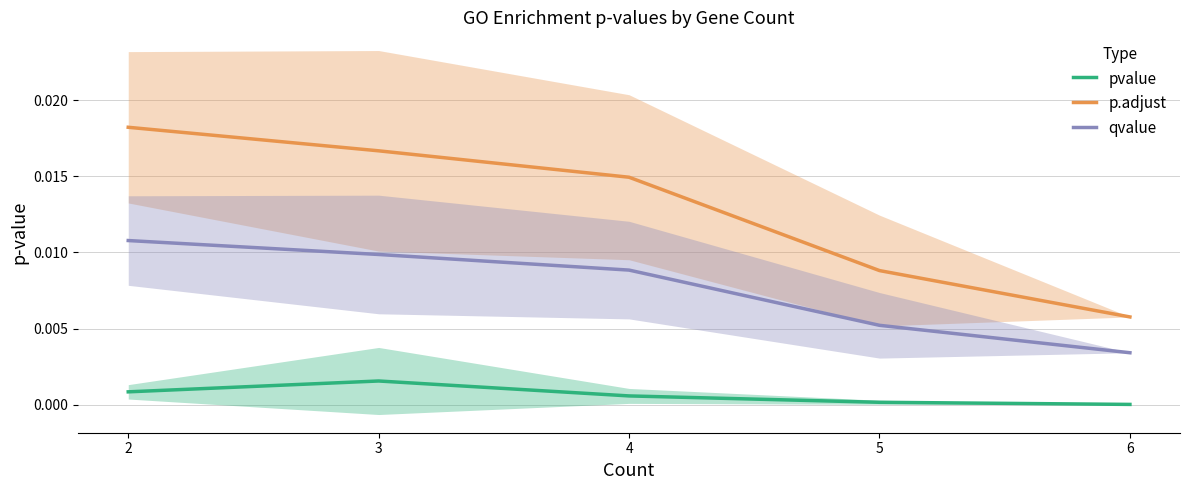

True or false: qvalue and pvalue intersect in this chart.

False